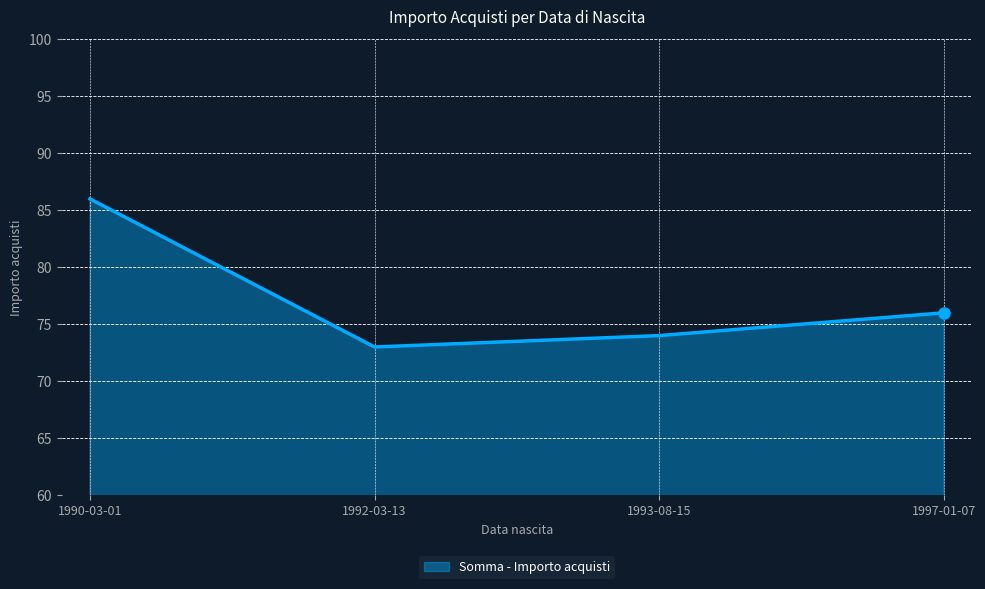

Reading right to left, list all the values displayed in this chart.

76	74	73	86